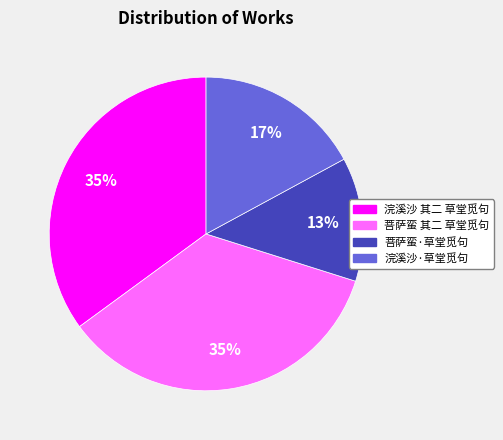

What is the smallest slice in the pie chart?

菩萨蛮·草堂觅句